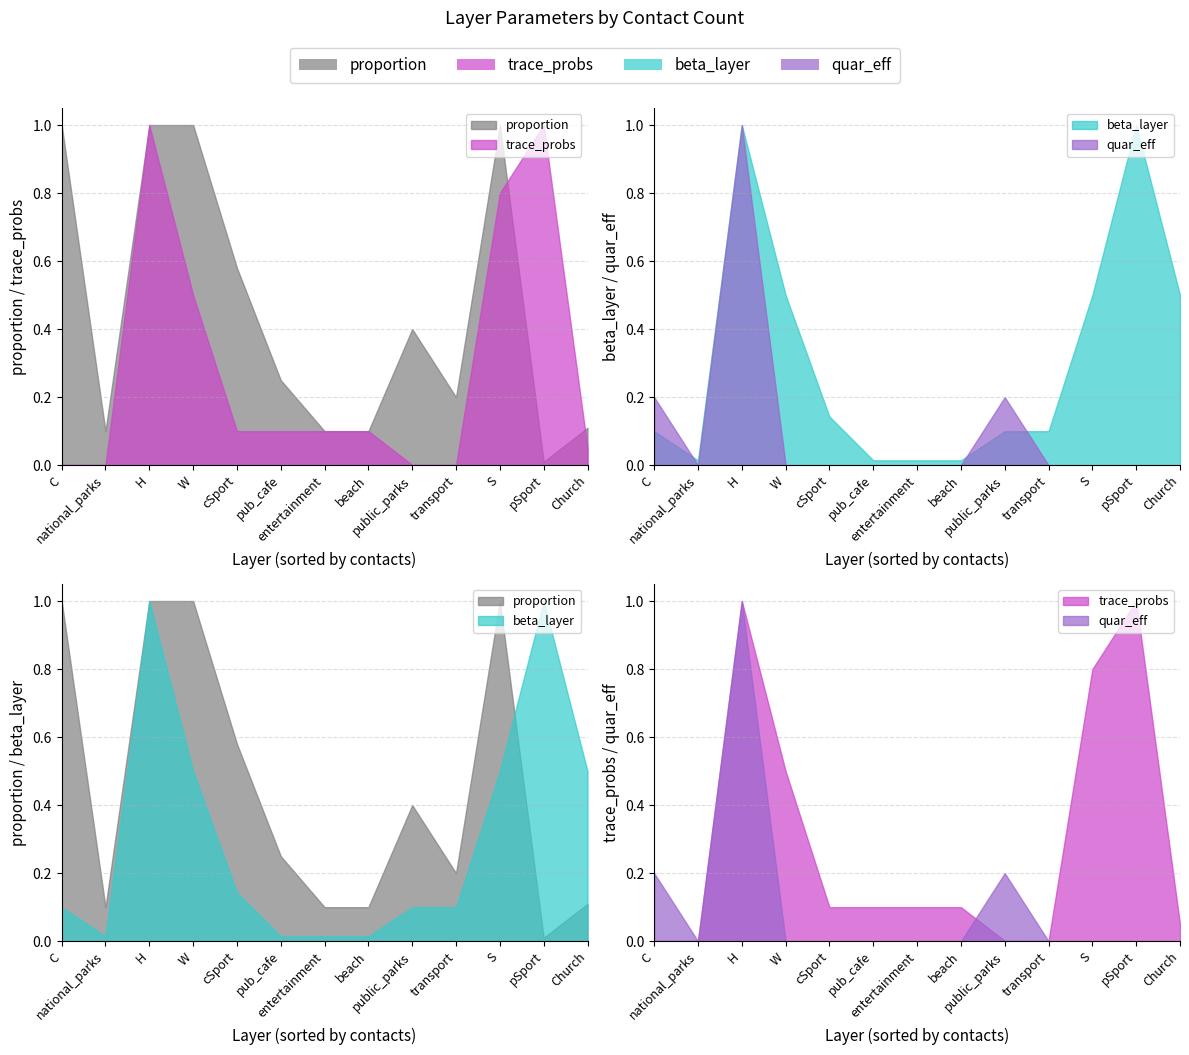

What is the difference between the trace_probs values at Church and pub_cafe?

0.1